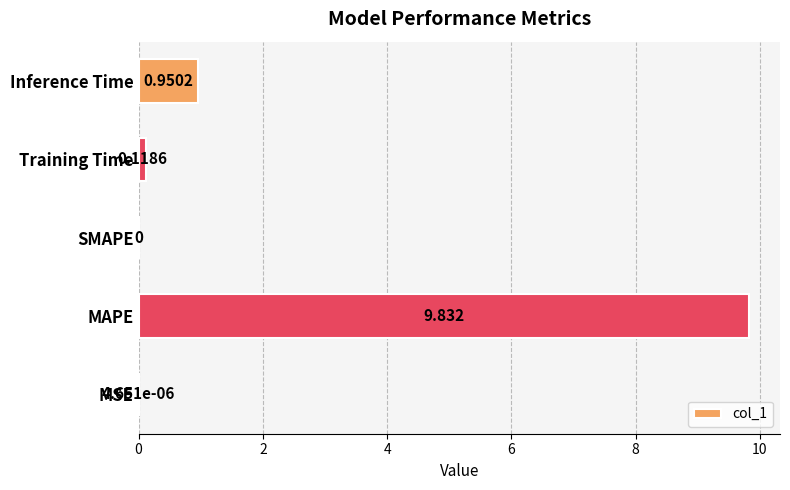

At which category does the chart reach its peak across all series?

MAPE